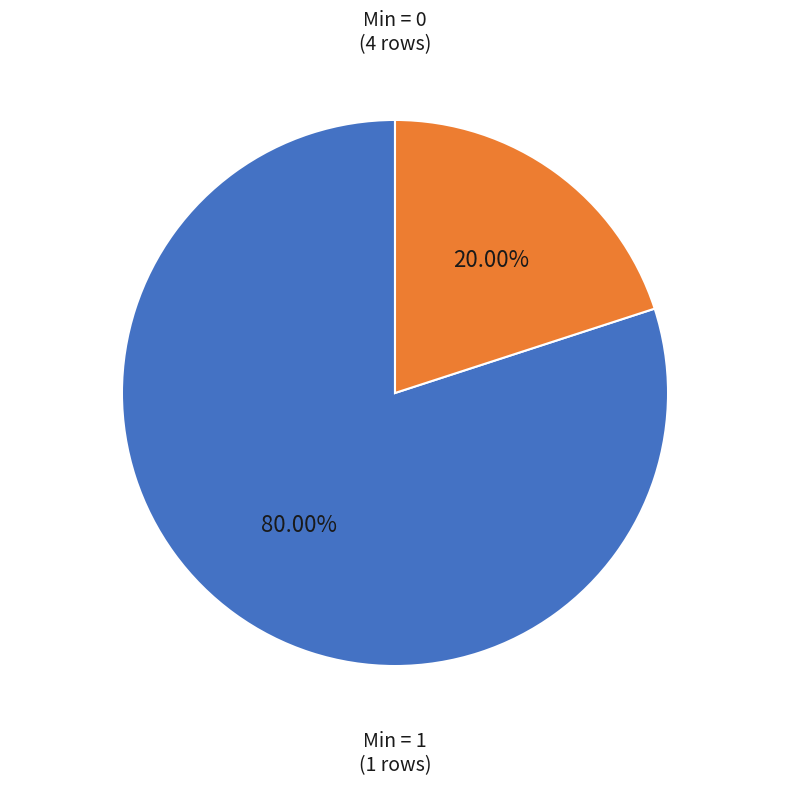

Is there any slice that represents more than half of the pie?

Yes